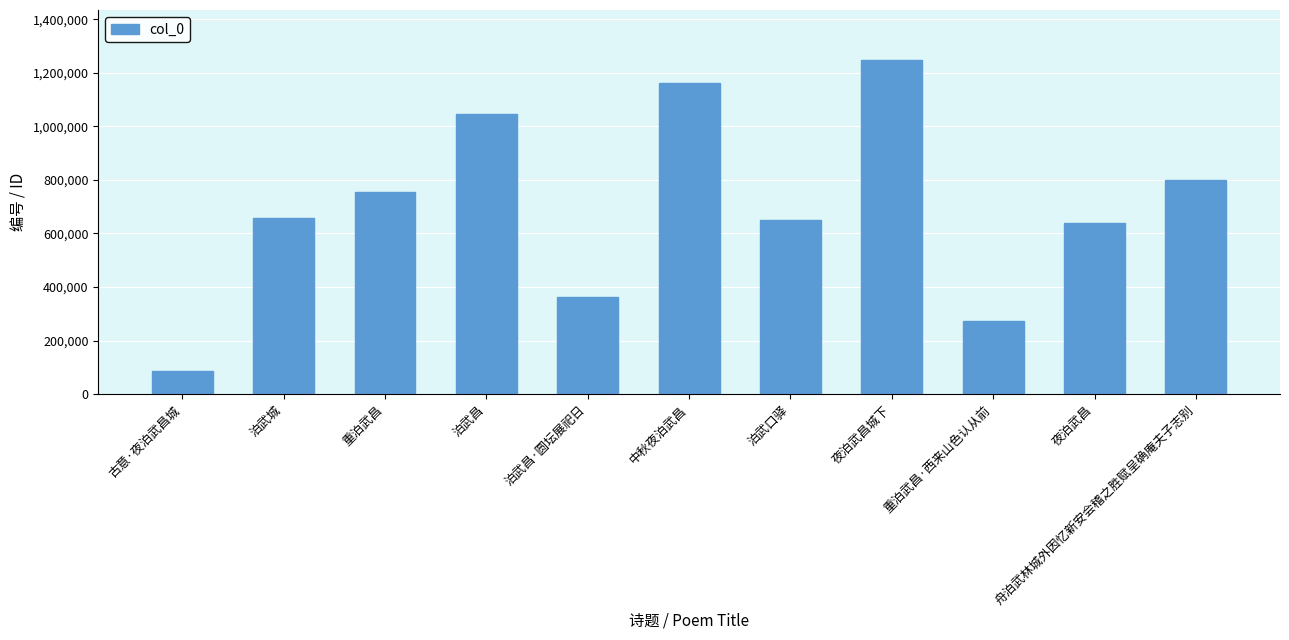

What is the label of the 9th bar from the left?

重泊武昌·西来山色认从前